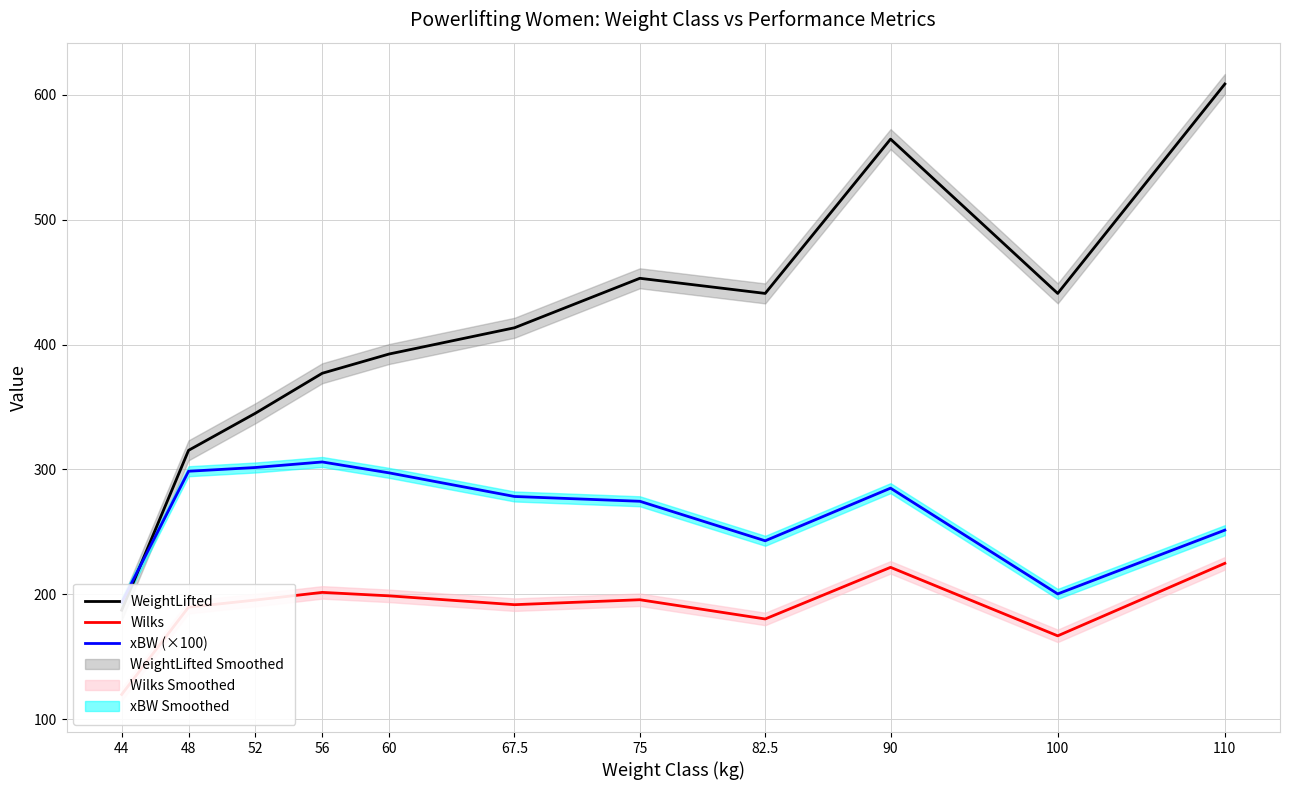

Which category has the lowest value in the WeightLifted series?

44